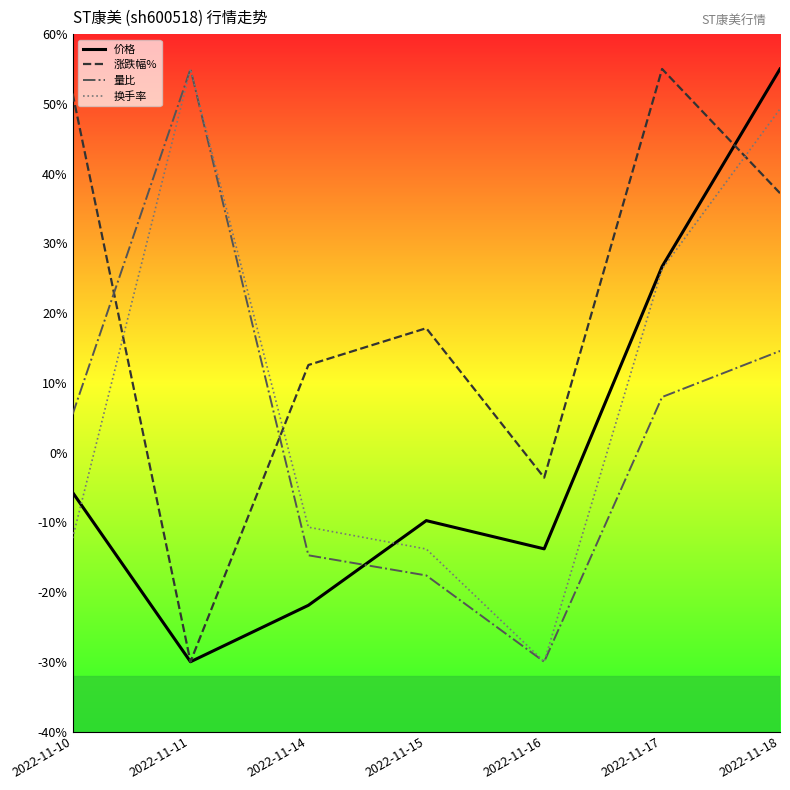

At which label is 量比 closest to 1?

2022-11-17